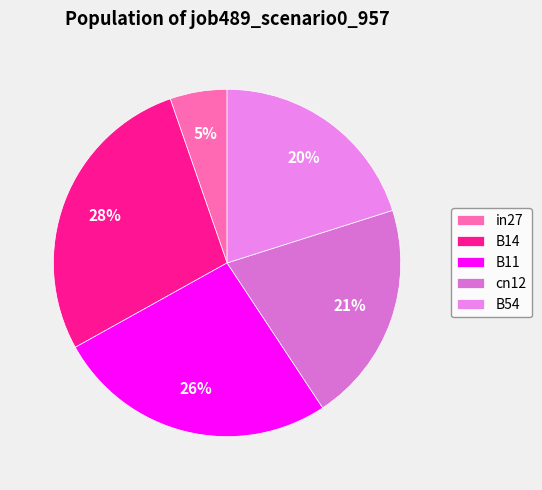

What is the largest slice in the pie chart?

B14